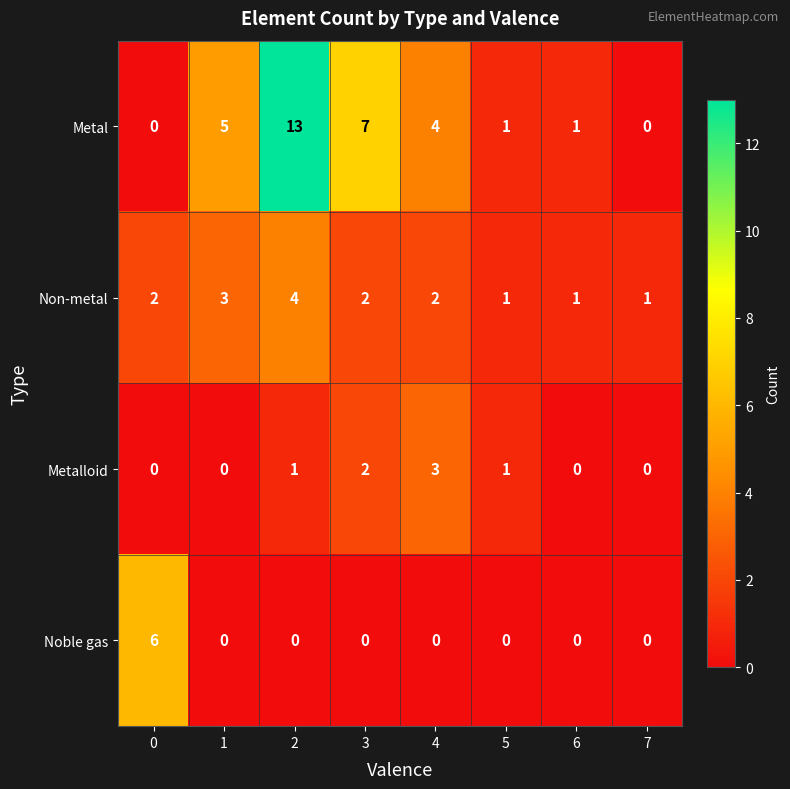

What is the maximum value shown in the chart?

13